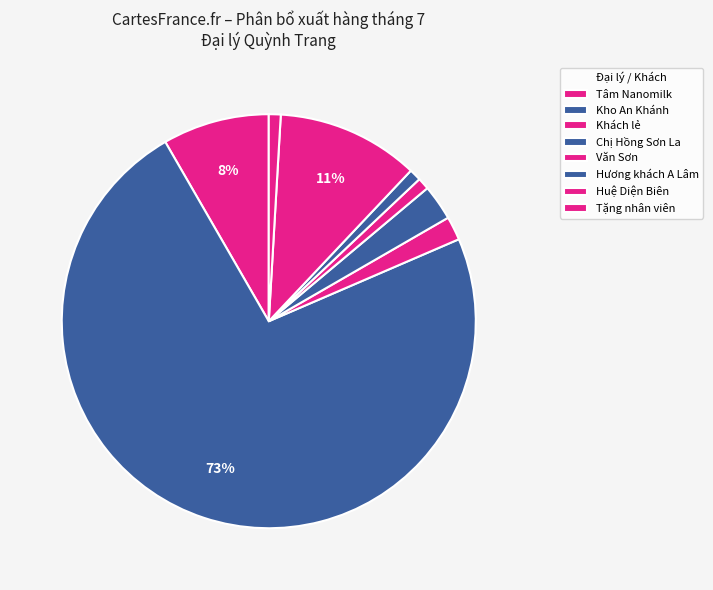

Is it true that Chị Hồng Sơn La is 3% of the pie?

True